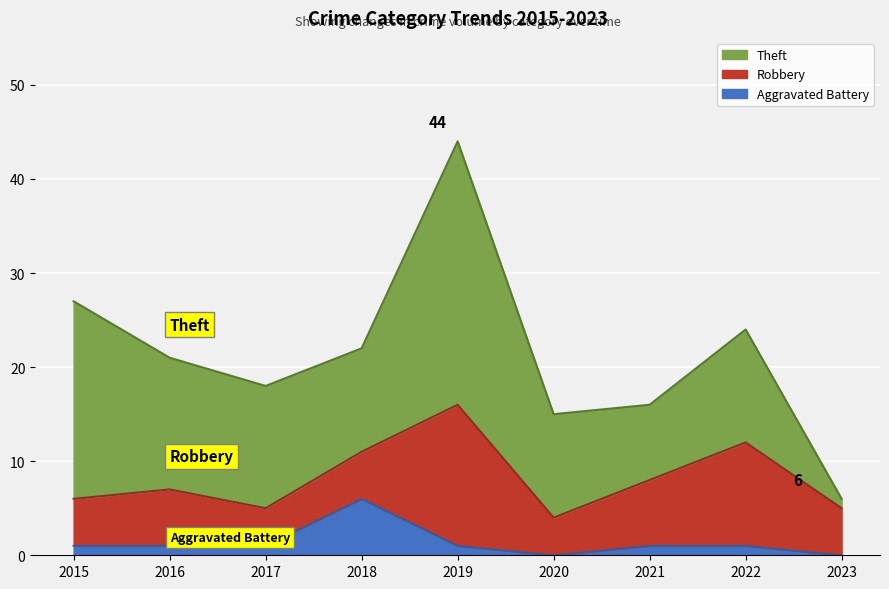

True or false: Theft and Aggravated Battery intersect in this chart.

False